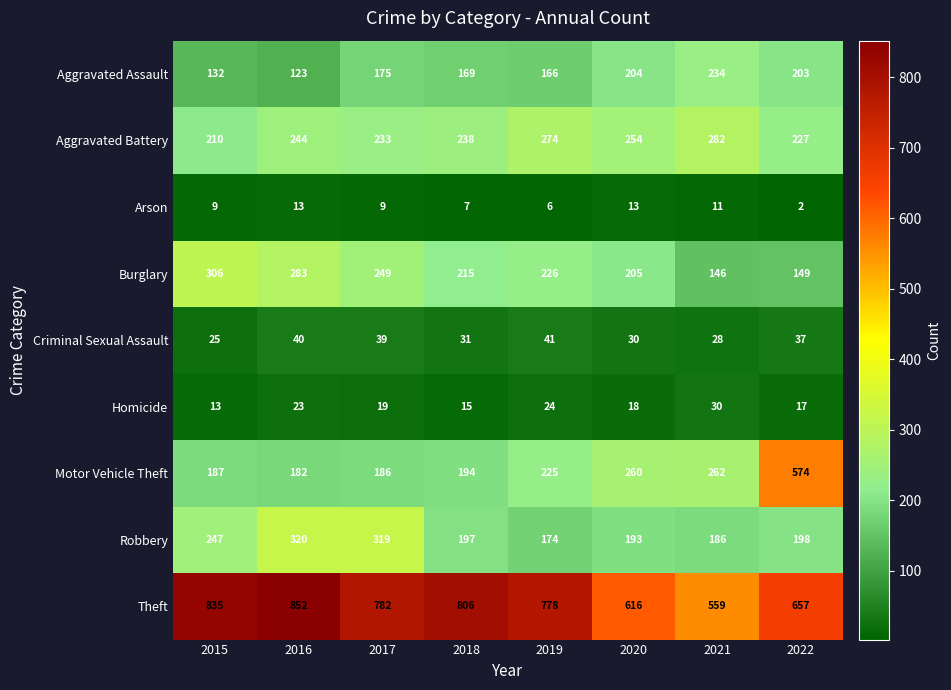

Which series has the largest total across all categories?

Theft